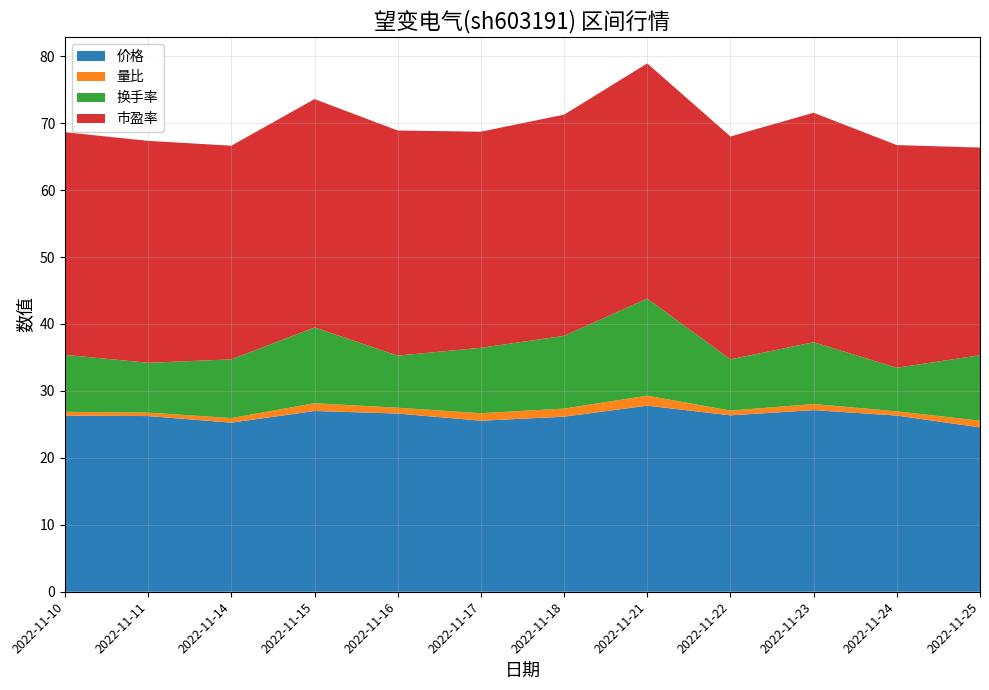

Is it true that 价格 equals 6.0 at 2022-11-11?

False